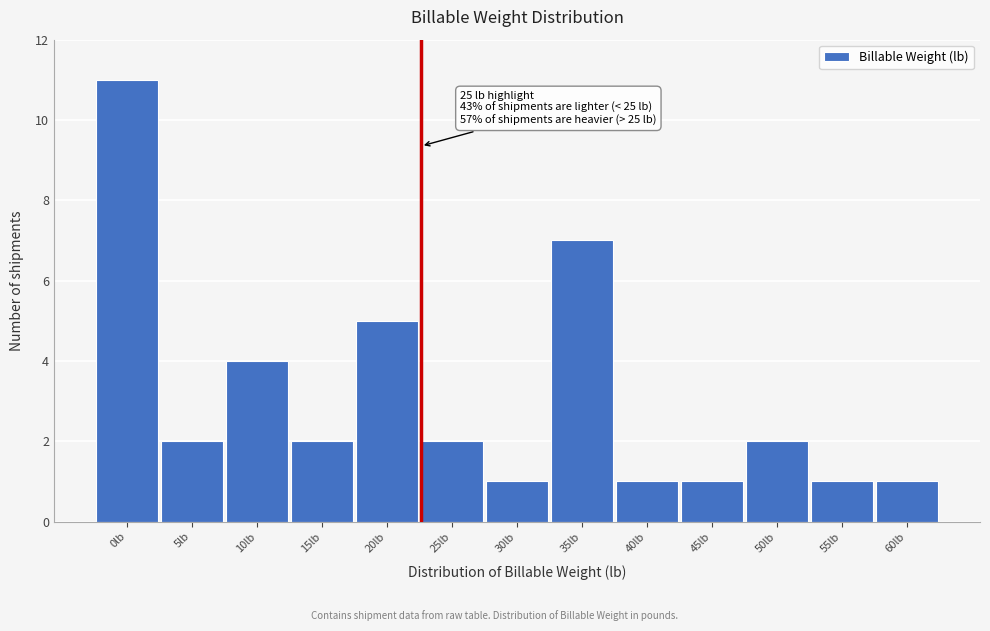

Reading left to right, transcribe all the data shown in this chart.

0lb=11	5lb=2	10lb=4	15lb=2	20lb=5	25lb=2	30lb=1	35lb=7	40lb=1	45lb=1	50lb=2	55lb=1	60lb=1